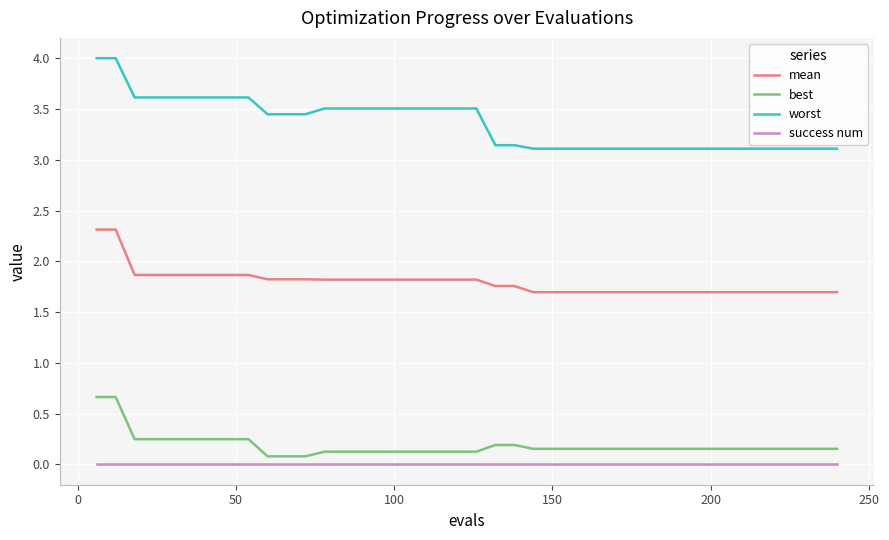

Count the number of data series in this chart.

4